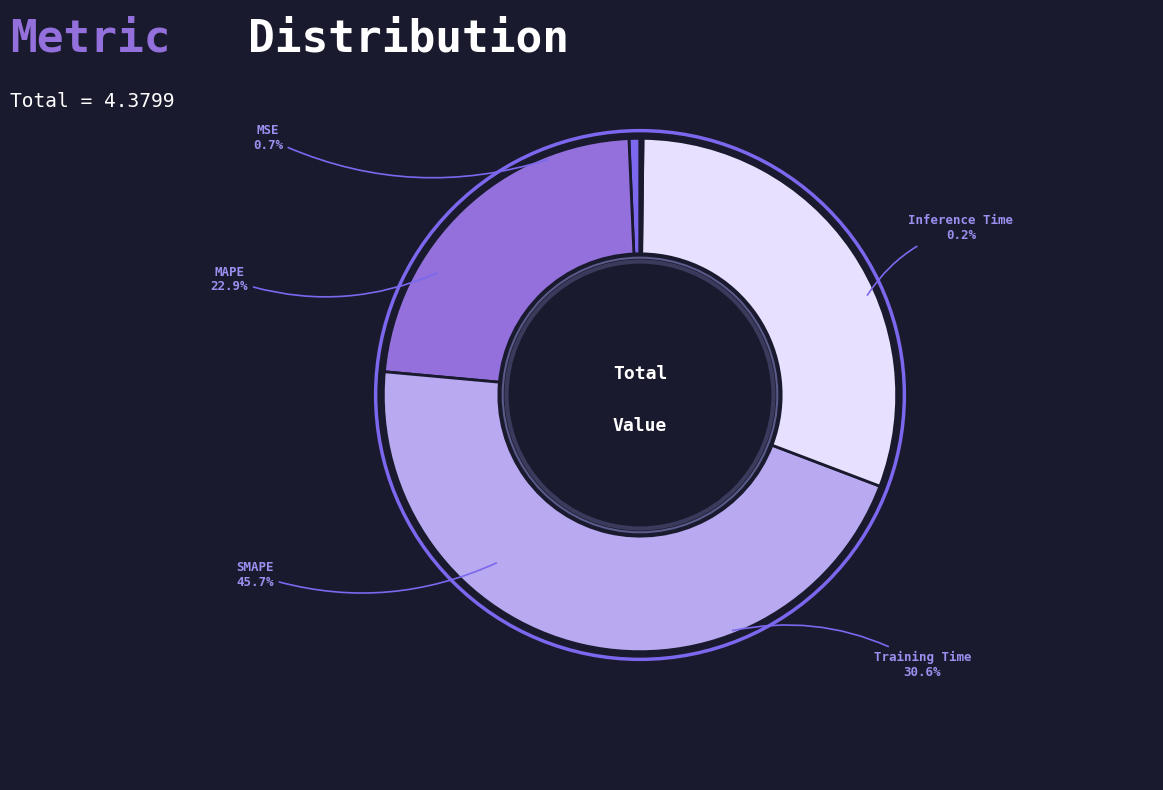

Is Training Time the majority of the pie?

No